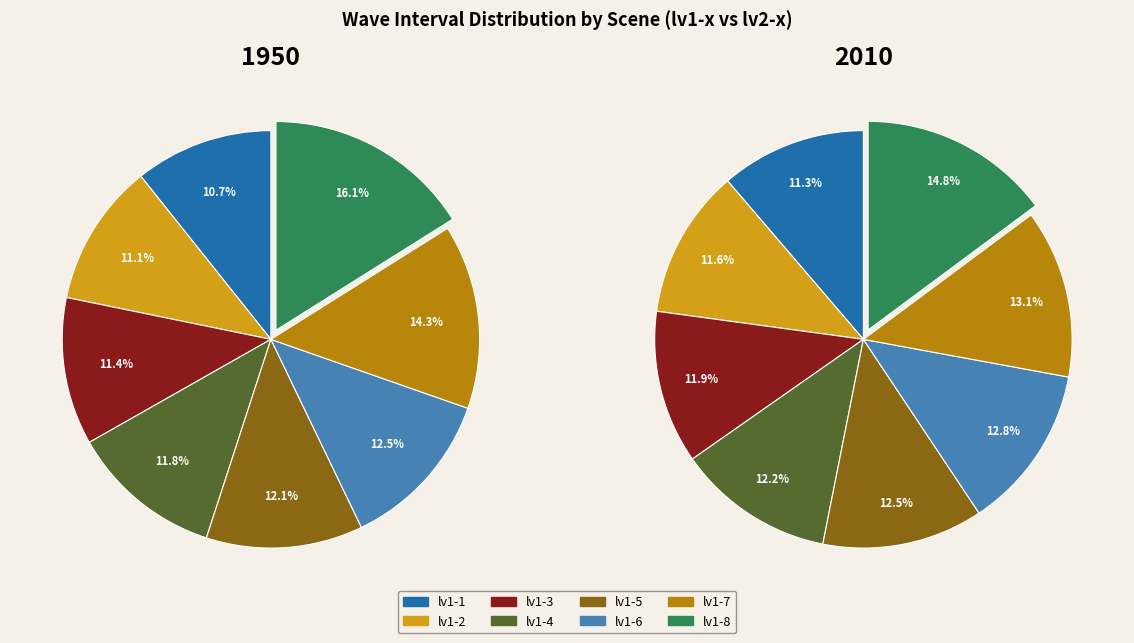

To the nearest percent, what portion does lv1-4 represent?

12%